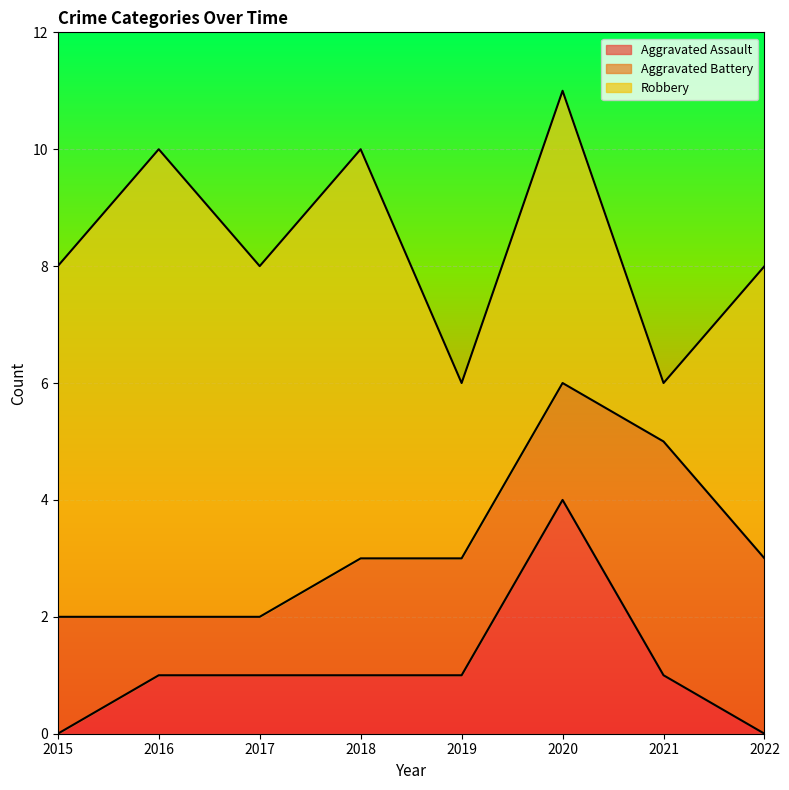

Is it true that Aggravated Assault equals 0 at 2022?

True